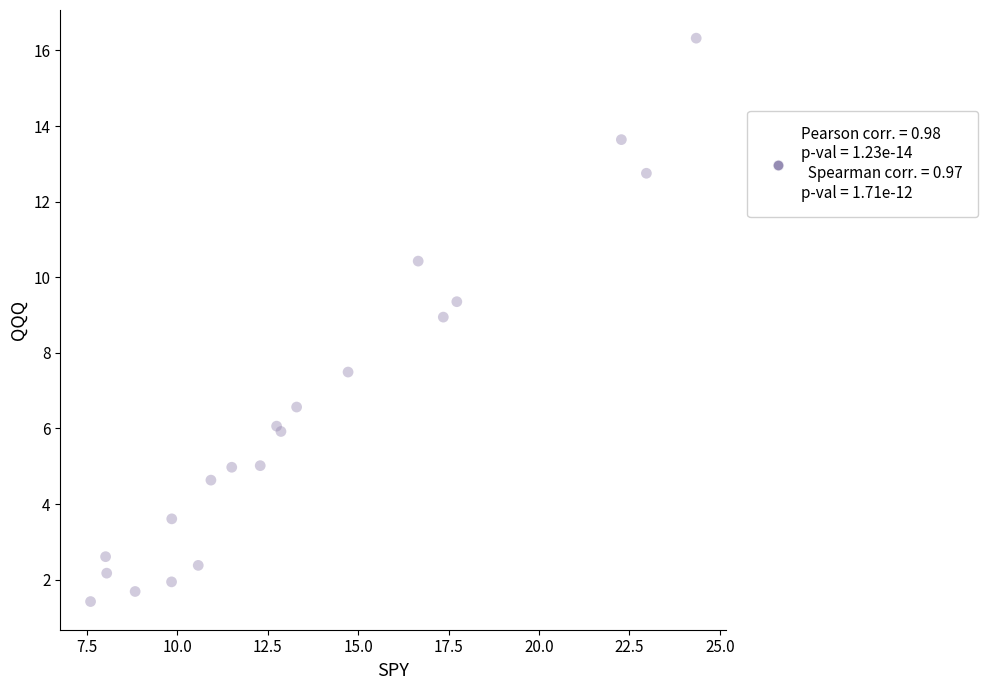

What Y value in the scatter plot is closest to 8?

7.5